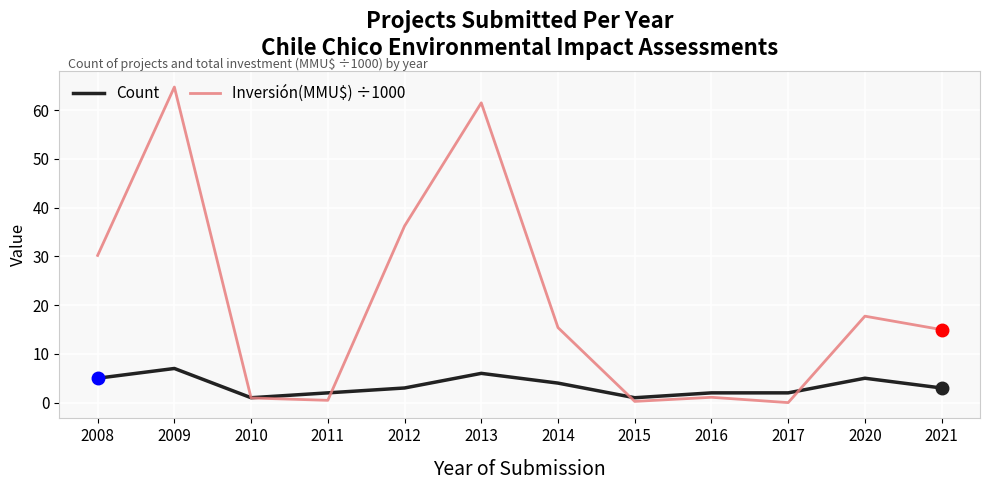

Is this an area chart (filled region under the line)?

No